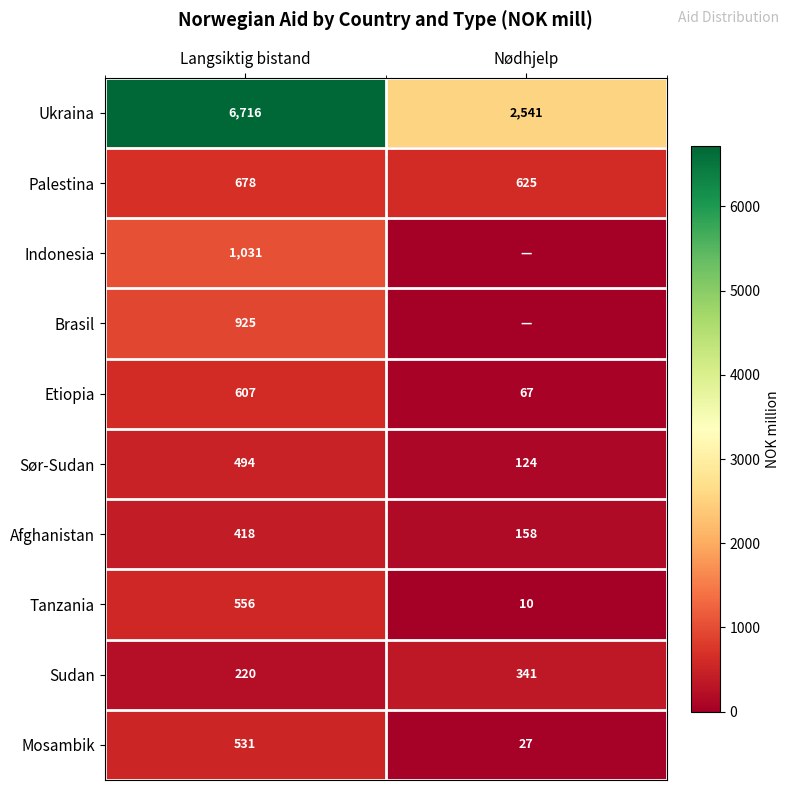

The value of Sør-Sudan at Langsiktig bistand is 826. True or false?

False